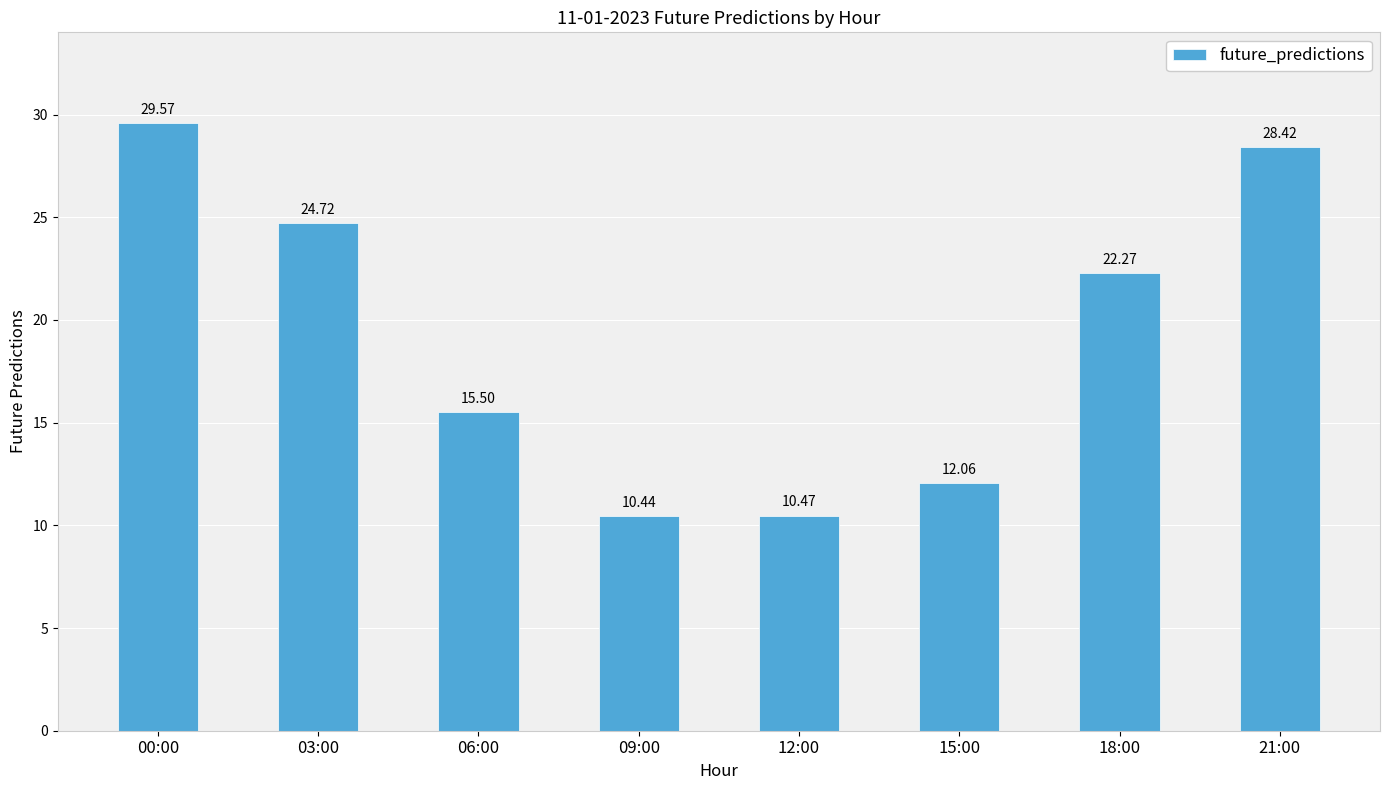

At which label does the data first exceed 22?

00:00